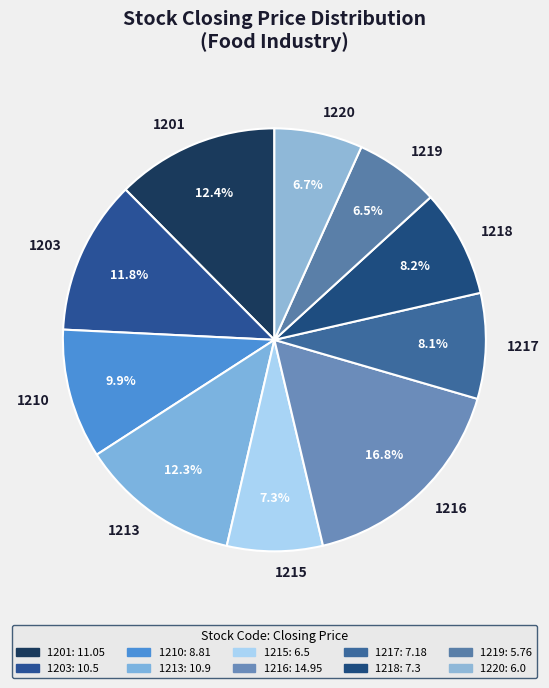

Which has a higher value, 1201 or 1215?

1201